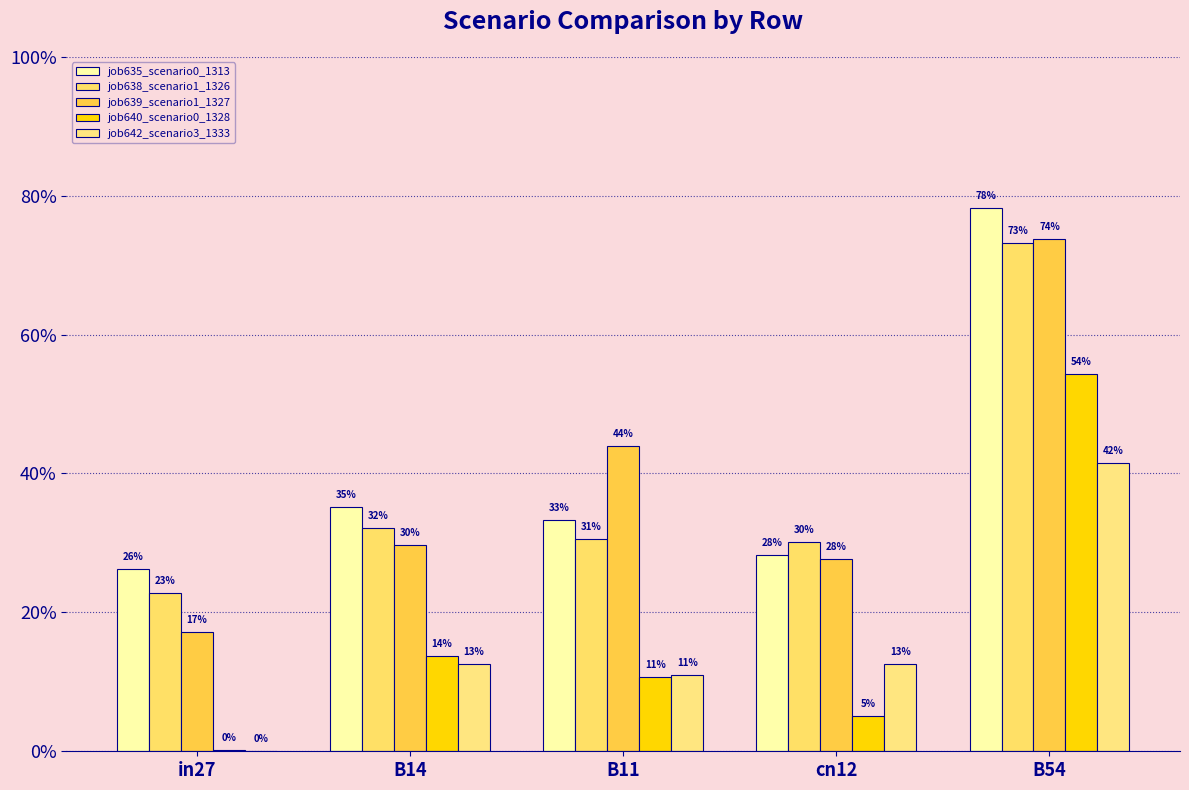

What is the spread (max minus min) of values at B54?

0.4